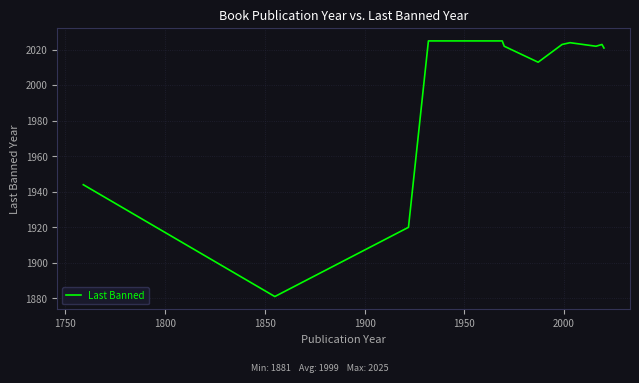

What is the difference between the maximum and minimum values?

144